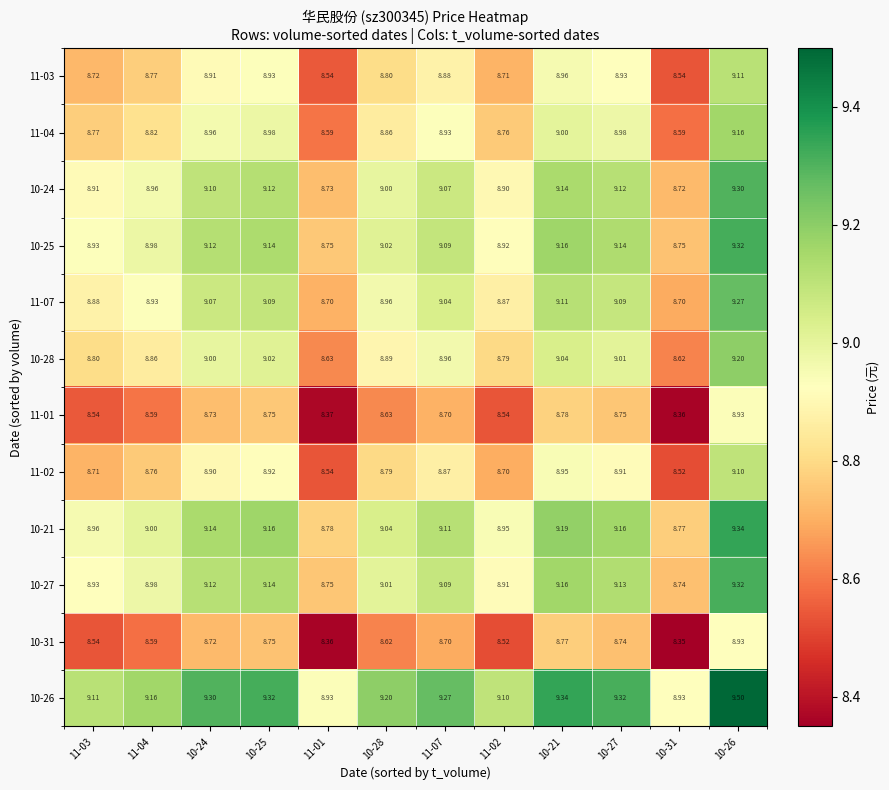

List the series in order of their peak value, lowest first.

10-31, 11-01, 11-02, 11-03, 11-04, 10-28, 11-07, 10-24, 10-27, 10-25, 10-21, 10-26